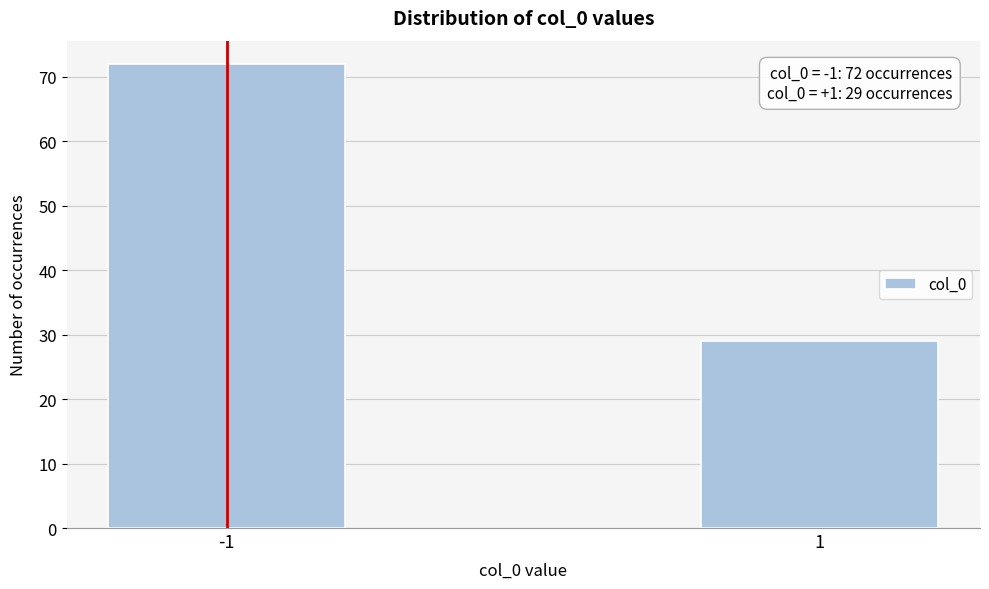

Reading right to left, what are all the values shown in this chart?

29	72